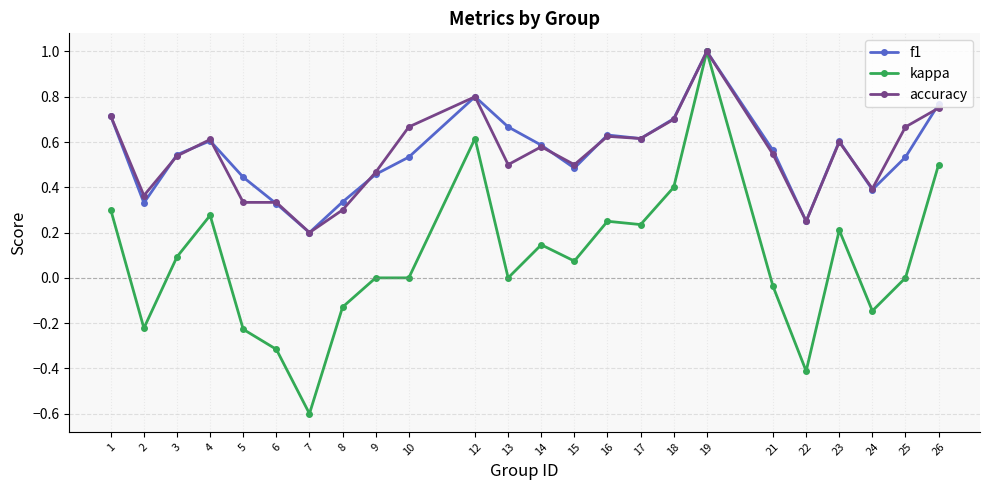

How many data points does each series have?

24